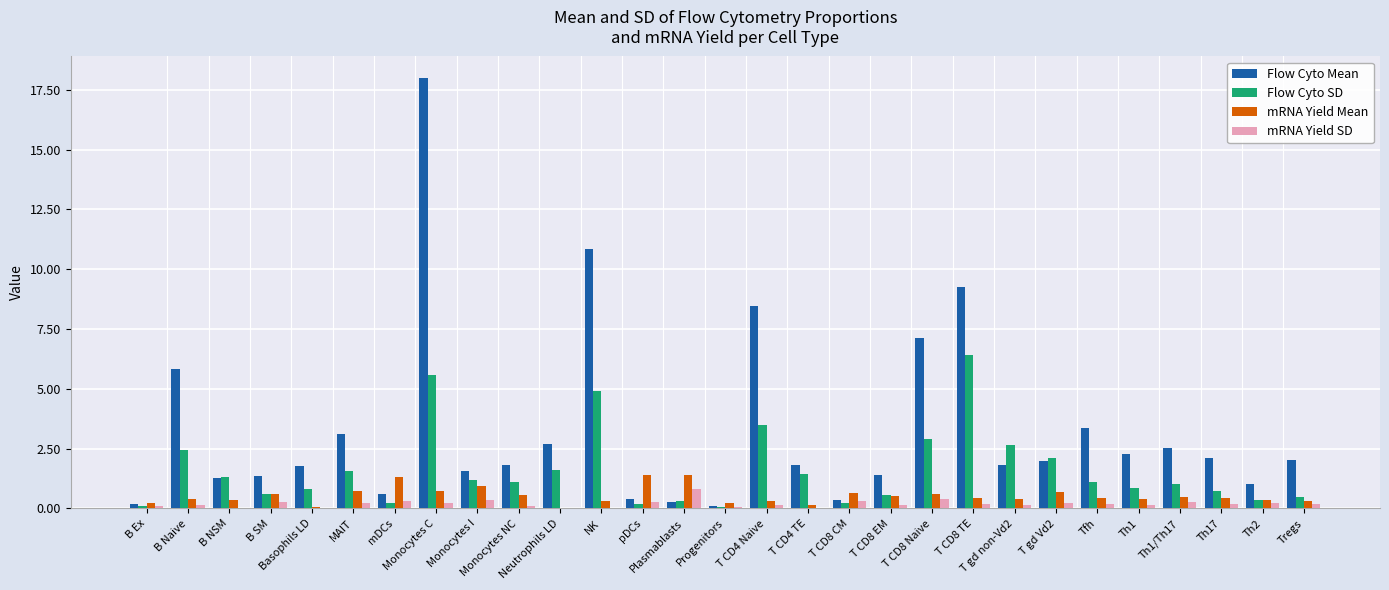

How many categories are shown in the chart?

29